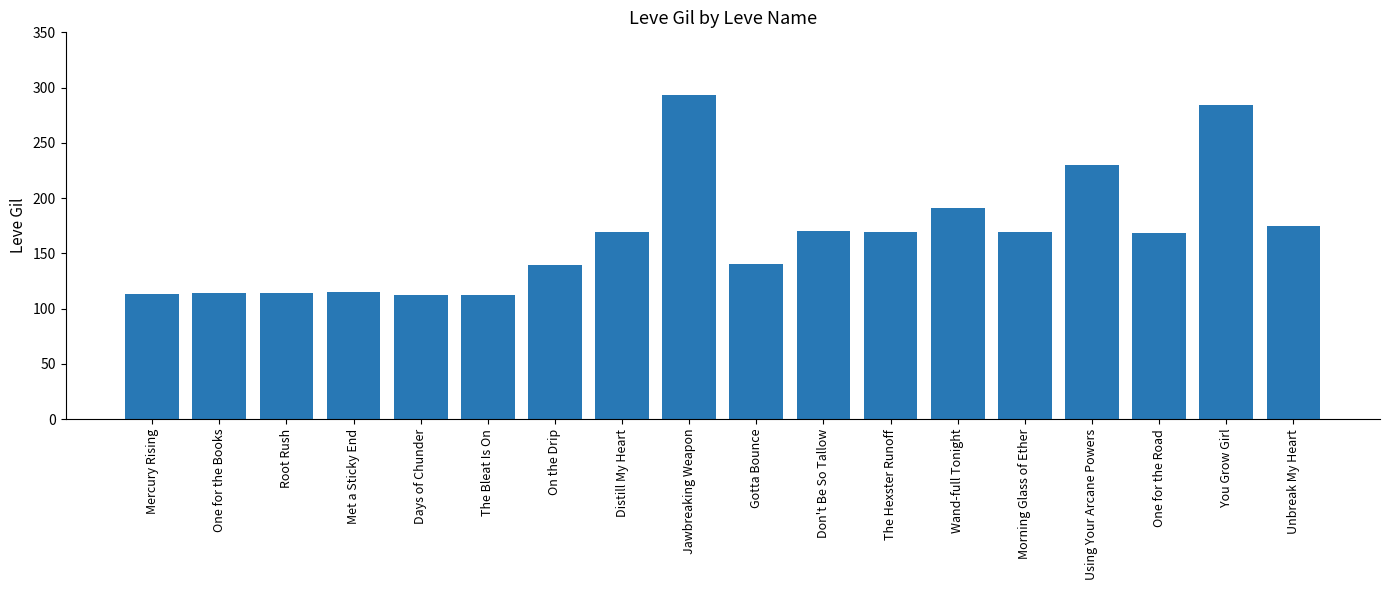

True or false: the data shows 112 at The Bleat Is On.

True